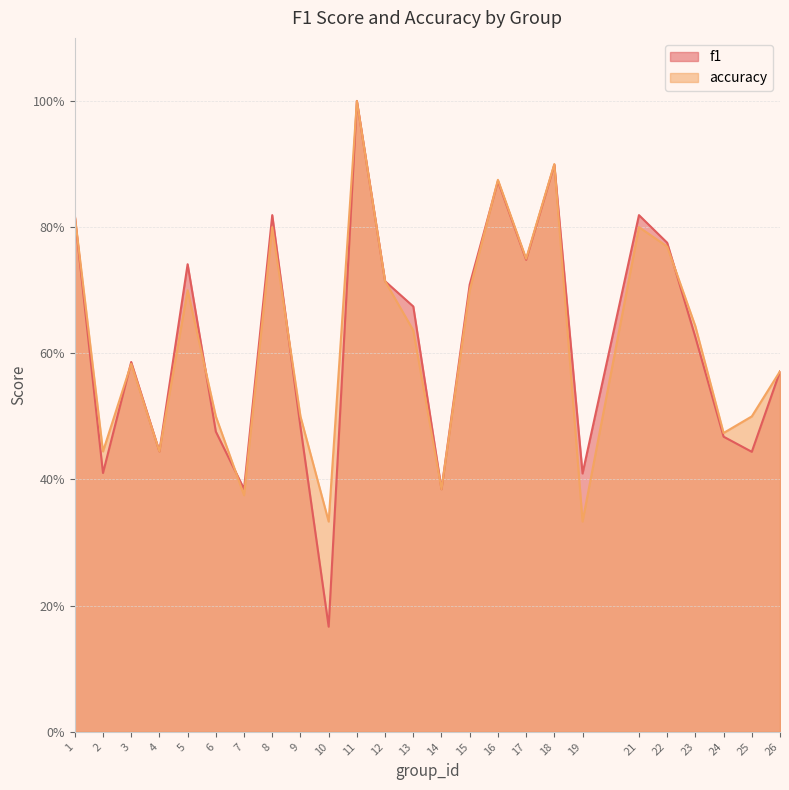

Does the chart display data point markers on the line(s)?

No